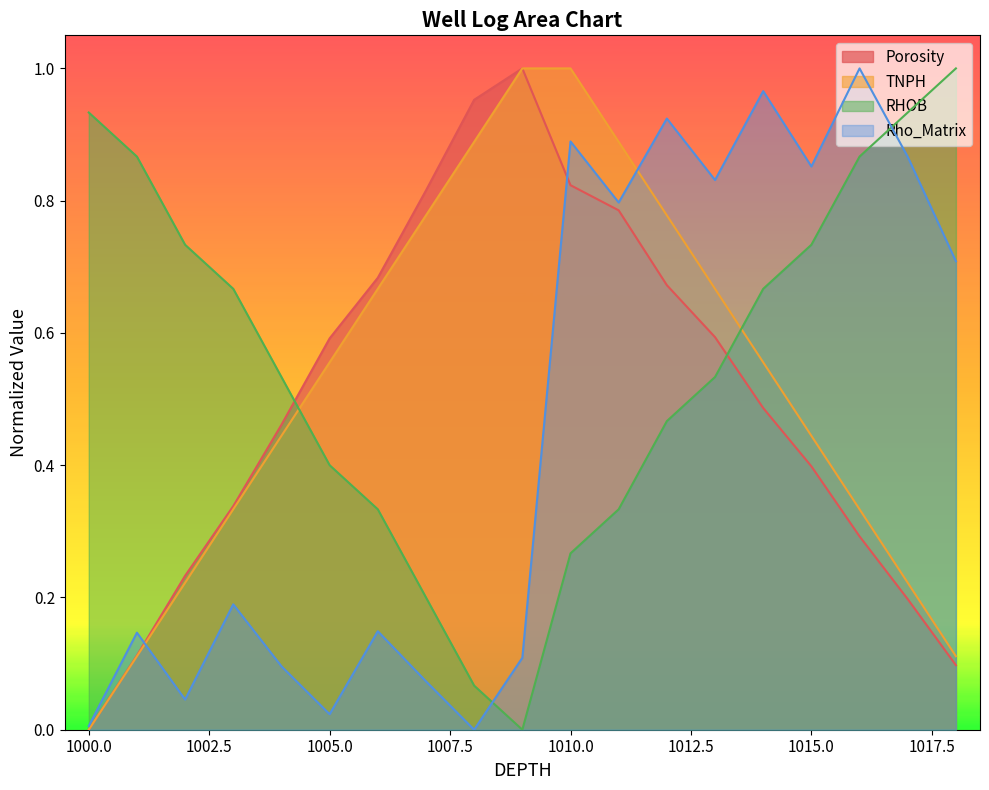

Rank the categories by RHOB value from lowest to highest.

1009, 1008, 1007, 1010, 1006, 1011, 1005, 1012, 1004, 1013, 1003, 1014, 1002, 1015, 1001, 1016, 1000, 1017, 1018